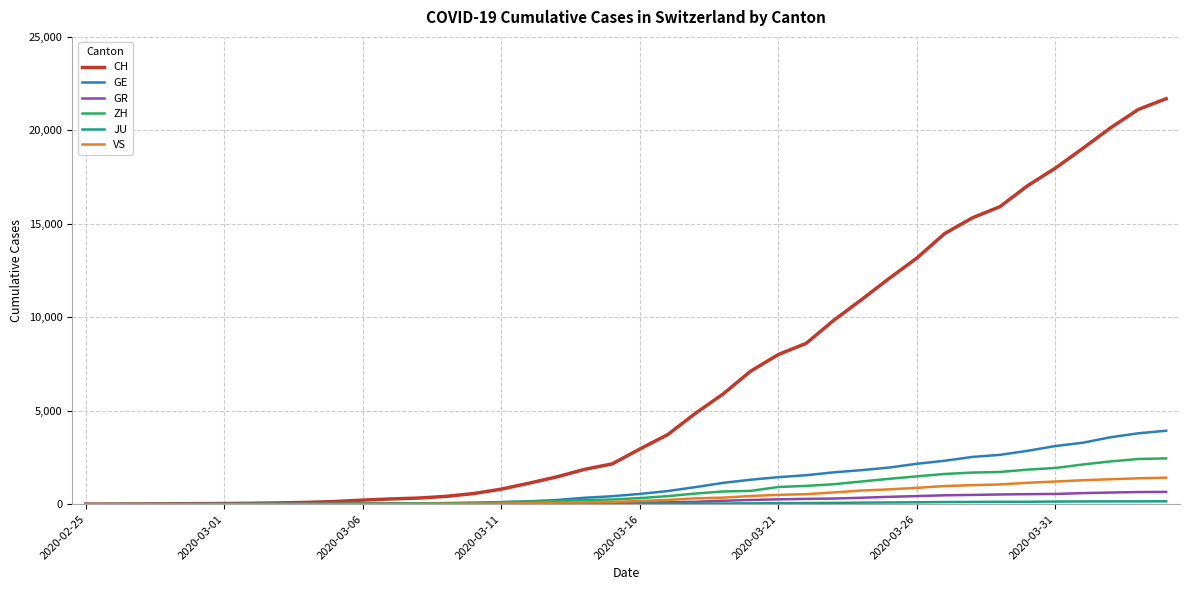

What is the highest value of the ZH series?

2450